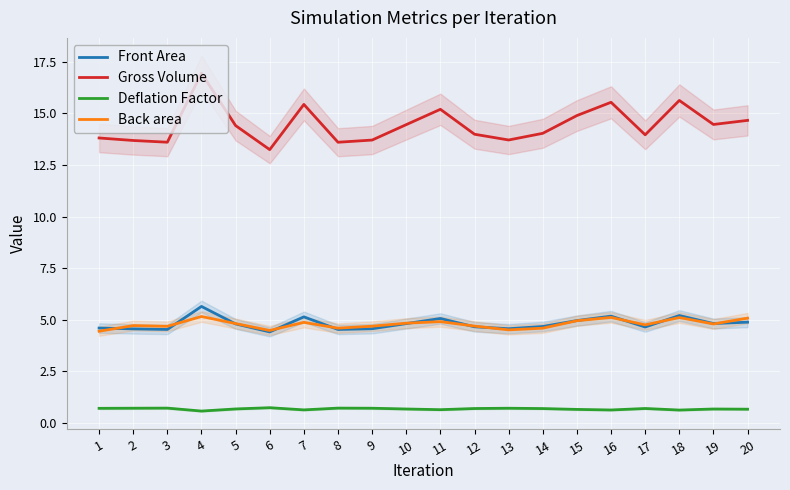

What is the minimum value for Back area?

4.4